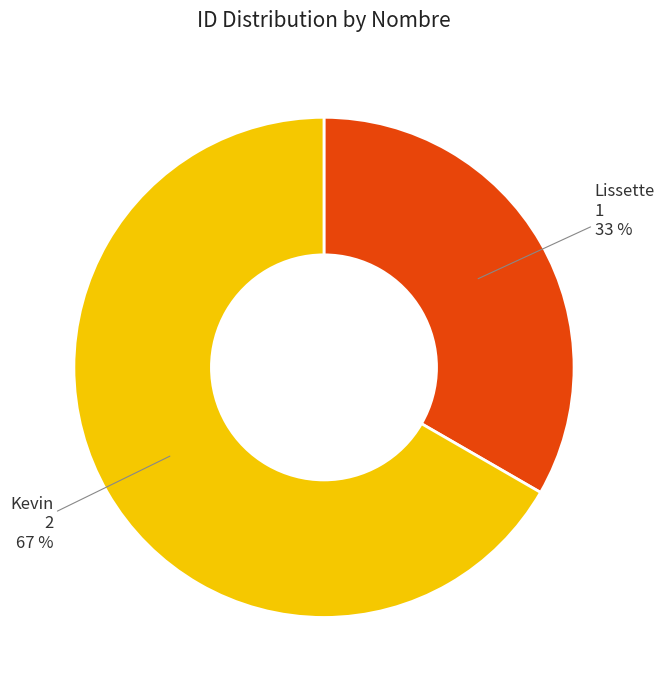

Combined, do Lissette and Kevin account for over 50%?

Yes